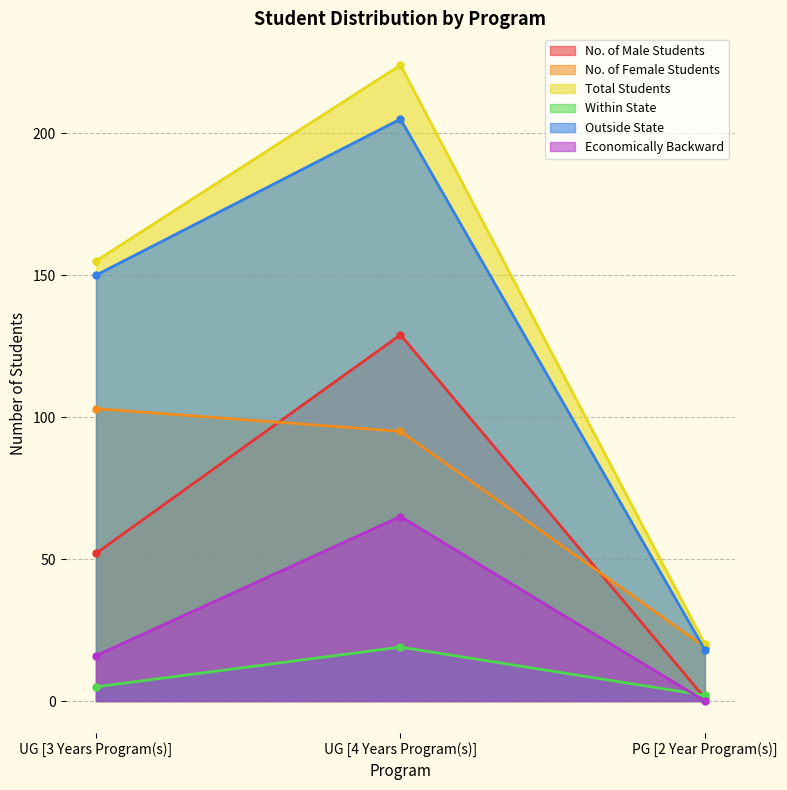

Which has a higher value, UG [3 Years Program(s)] or PG [2 Year Program(s)]?

UG [3 Years Program(s)]